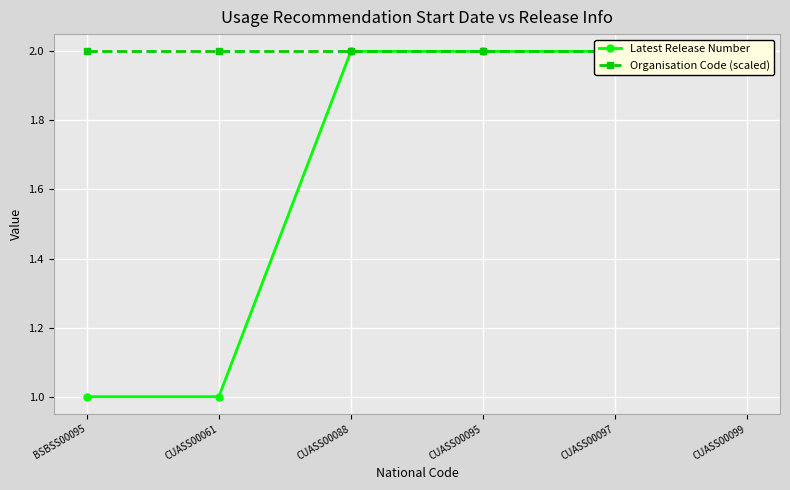

What is the smallest value displayed?

1